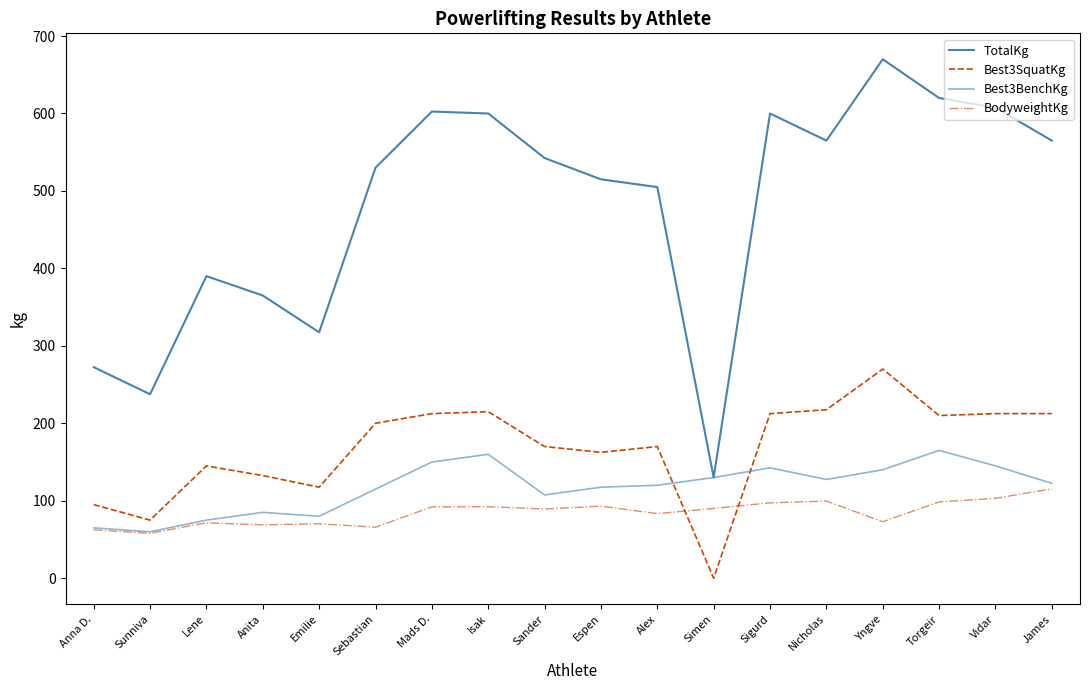

What is the label of the 14th point from the left?

Nicholas